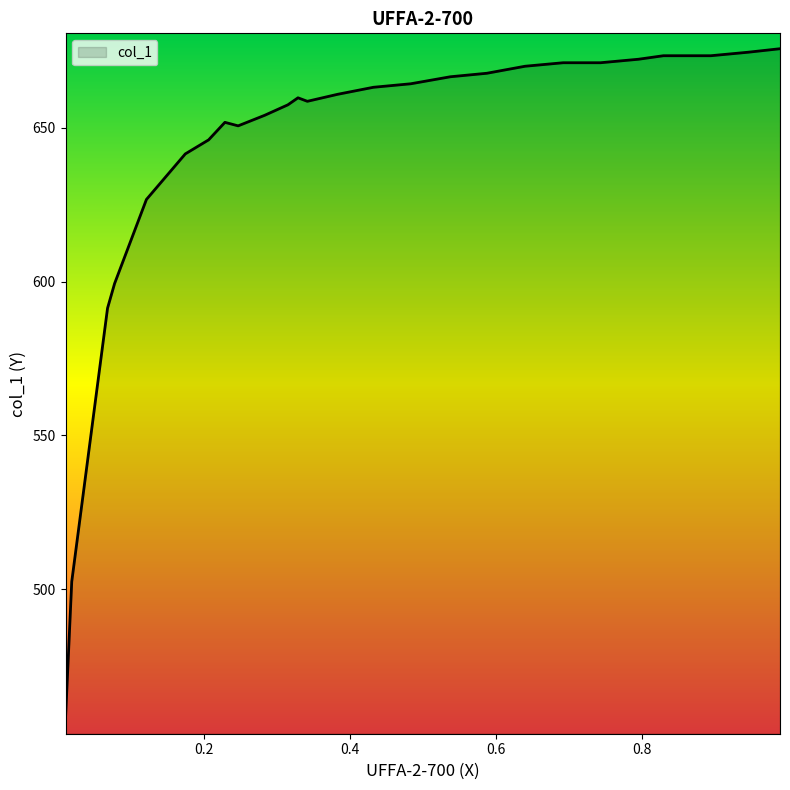

Reading left to right, extract all data points from this chart.

0.9883=675.7	0.9447=674.5	0.8936=673.4	0.8809=673.4	0.8415=673.4	0.8287=673.4	0.7947=672.3	0.7426=671.1	0.6915=671.1	0.6394=670.0	0.5872=667.7	0.5372=666.6	0.483=664.3	0.4319=663.1	0.383=660.9	0.3415=658.6	0.3287=659.7	0.3149=657.4	0.283=654.0	0.2468=650.6	0.2287=651.7	0.2064=646.0	0.1745=641.5	0.1213=626.7	0.0777=599.3	0.0681=591.4	0.0191=502.5	0.0106=458.0